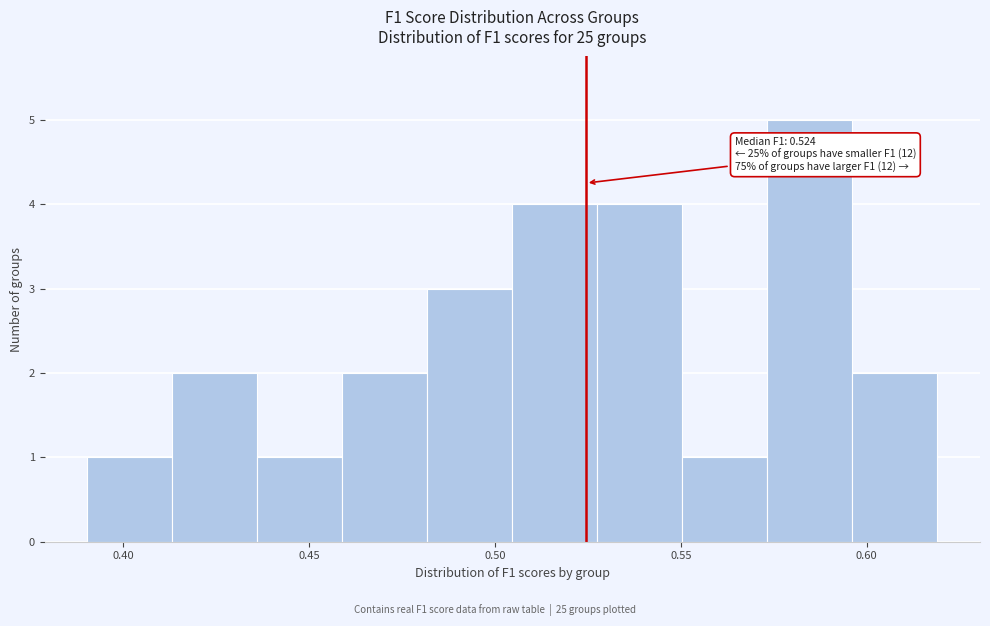

Over which range of the x-axis is the bar tallest?

0.575 to 0.595